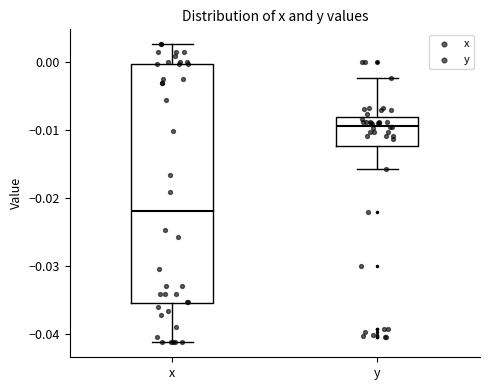

Reading left to right, transcribe this box plot: for each box, give where its median line is, the range the box spans, and where its two whiskers end, as read against the y-axis. The values are not printed on the chart, so give them approximately, as read against the axis.

x: median -0.022, box -0.035 to 0.000, whiskers -0.041 to 0.003
y: median -0.009, box -0.012 to -0.008, whiskers -0.016 to -0.002